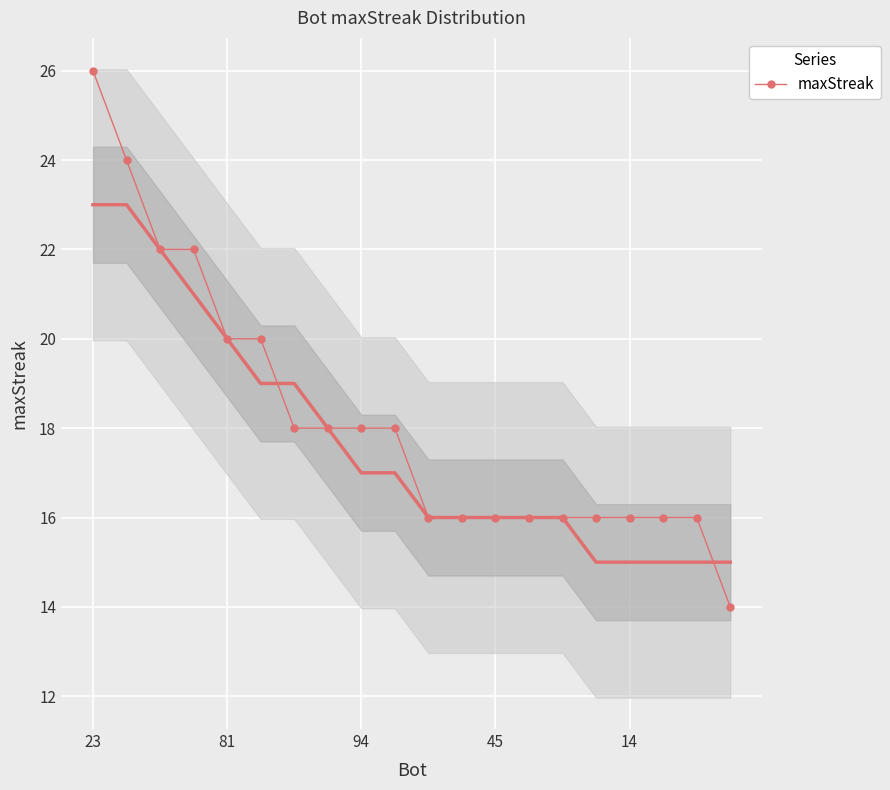

How many lines are shown in the chart?

1